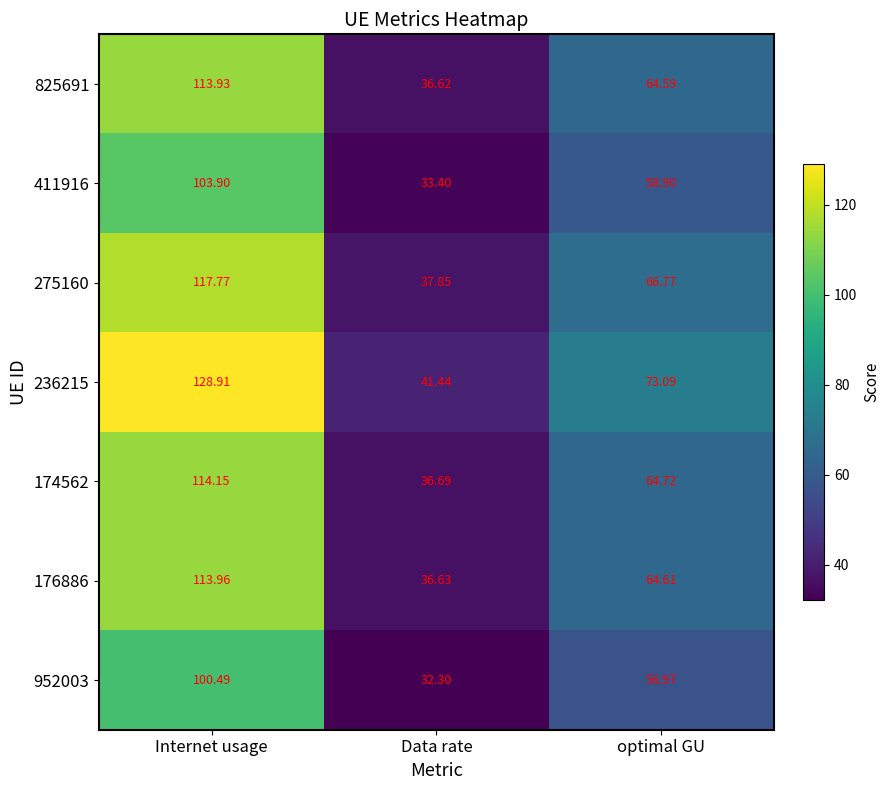

Is the value of 825691 at Data rate greater than the value of 176886 at Internet usage?

No